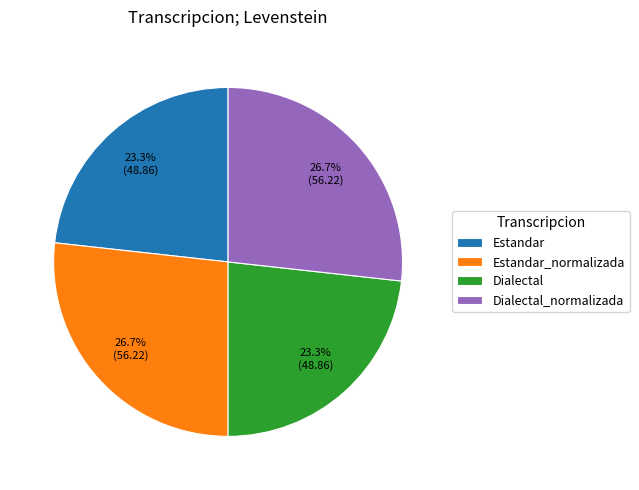

What is the total percentage of Dialectal and Dialectal_normalizada?

50.0%